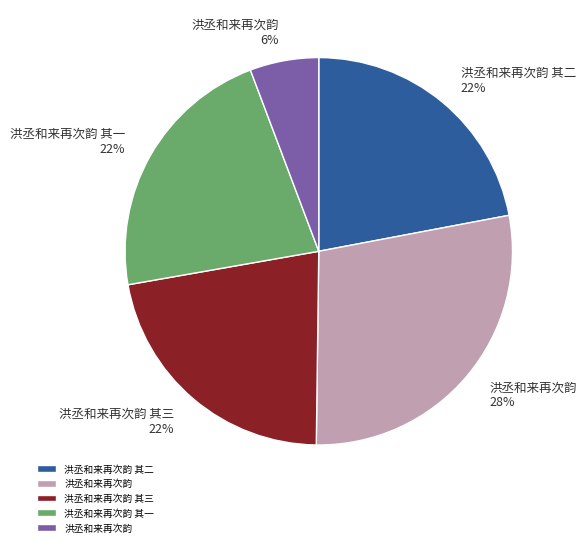

Is there a majority slice in this chart?

No